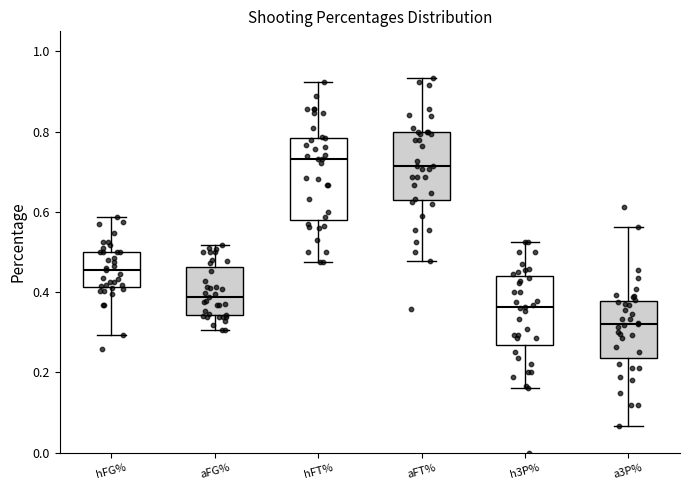

Reading left to right, read every box against the y-axis: the position of its median line, the range the box covers, and the ends of its whiskers. The values are not printed on the chart, so give them approximately, as read against the axis.

hFG%: median 0.46, box 0.42 to 0.50, whiskers 0.30 to 0.58
aFG%: median 0.38, box 0.34 to 0.46, whiskers 0.30 to 0.52
hFT%: median 0.74, box 0.58 to 0.78, whiskers 0.48 to 0.92
aFT%: median 0.72, box 0.62 to 0.80, whiskers 0.48 to 0.94
h3P%: median 0.36, box 0.26 to 0.44, whiskers 0.16 to 0.52
a3P%: median 0.32, box 0.24 to 0.38, whiskers 0.06 to 0.56